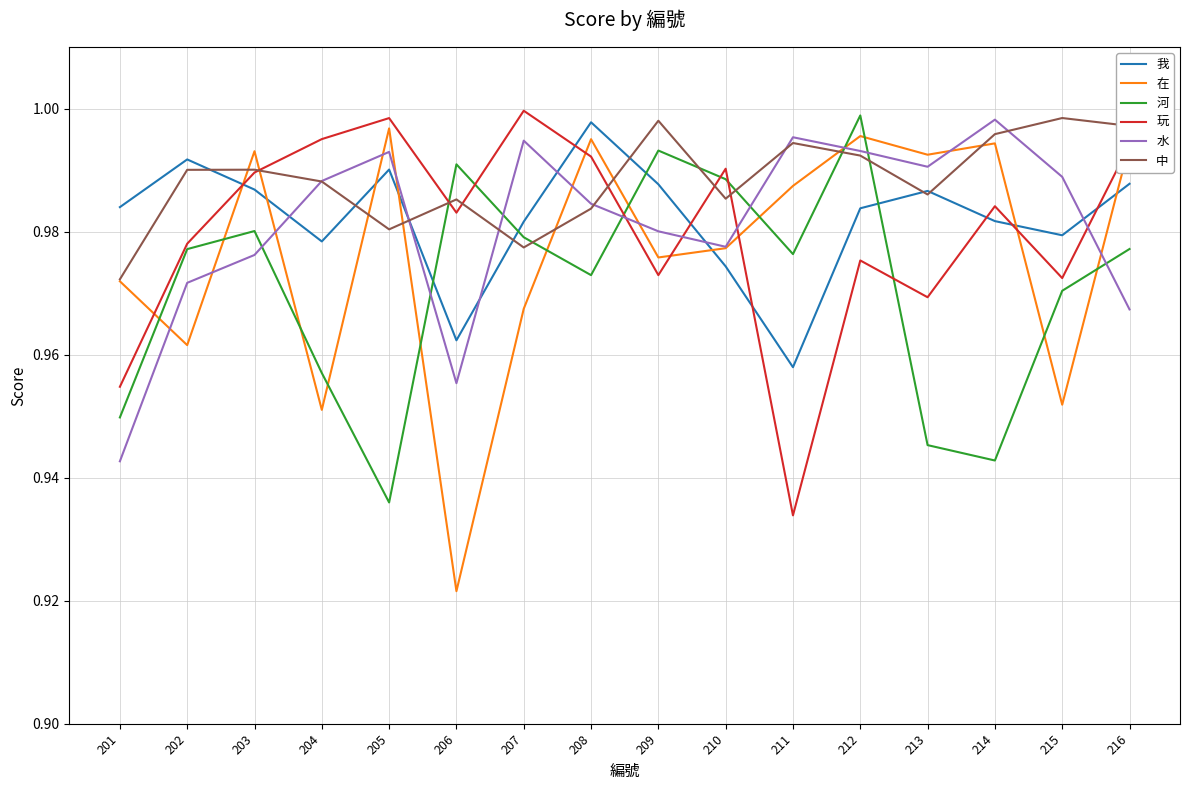

Between which two adjacent categories do 在 and 河 first intersect?

201 and 202